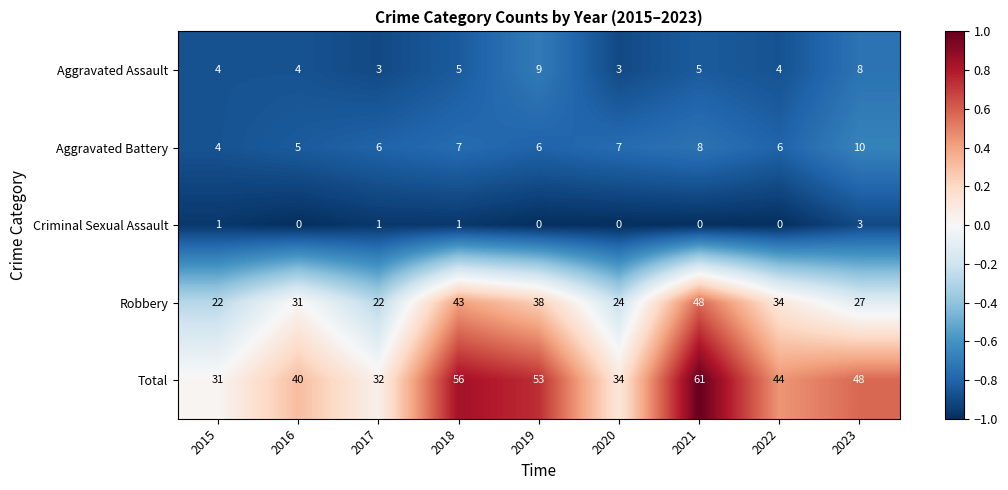

At which category does the chart reach its peak across all series?

2021